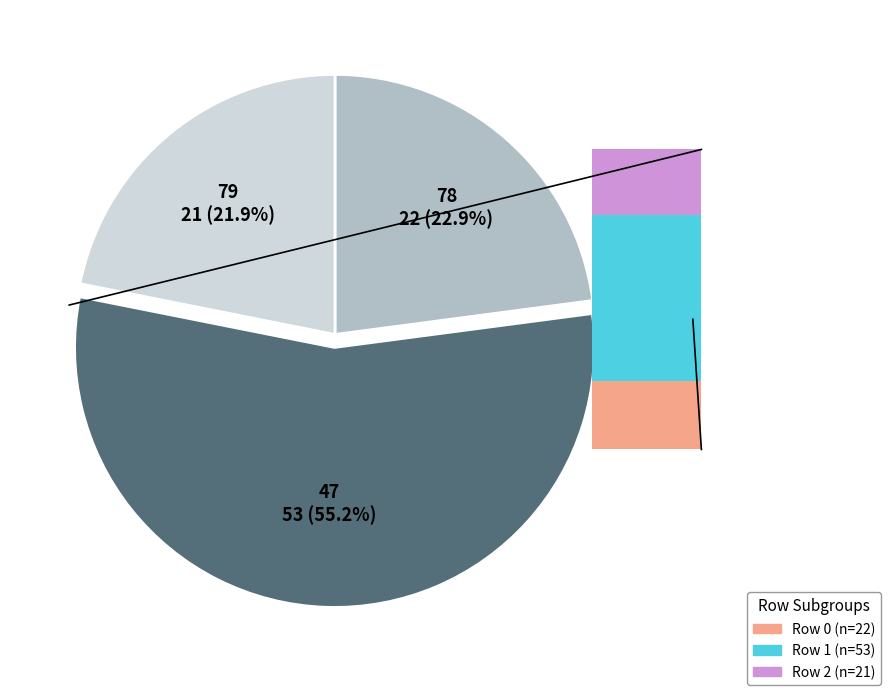

What is the smallest slice in the pie chart?

79